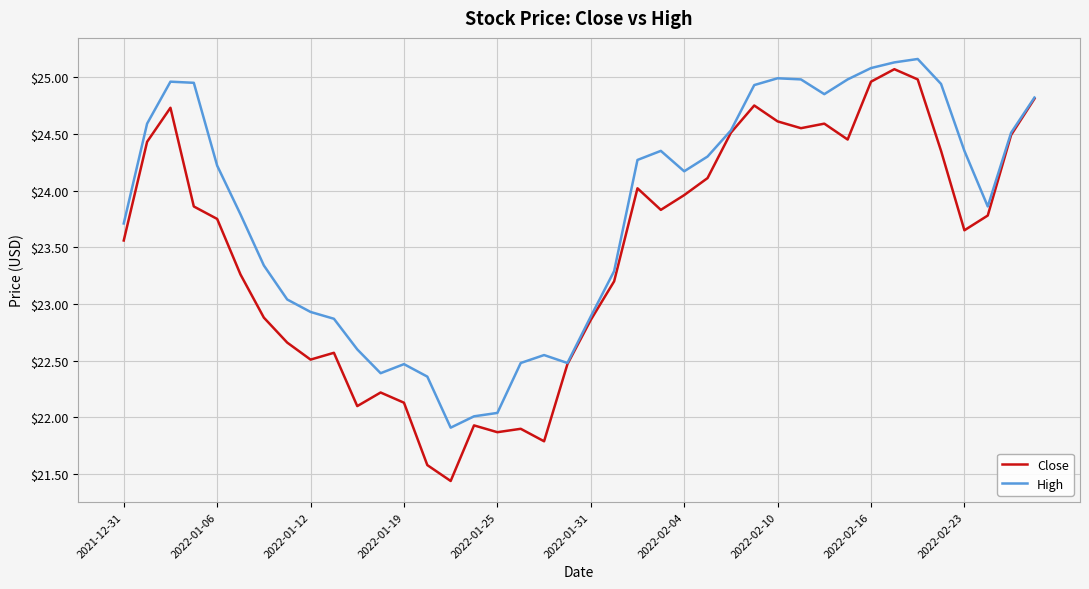

Which series has the widest spread of values?

Close